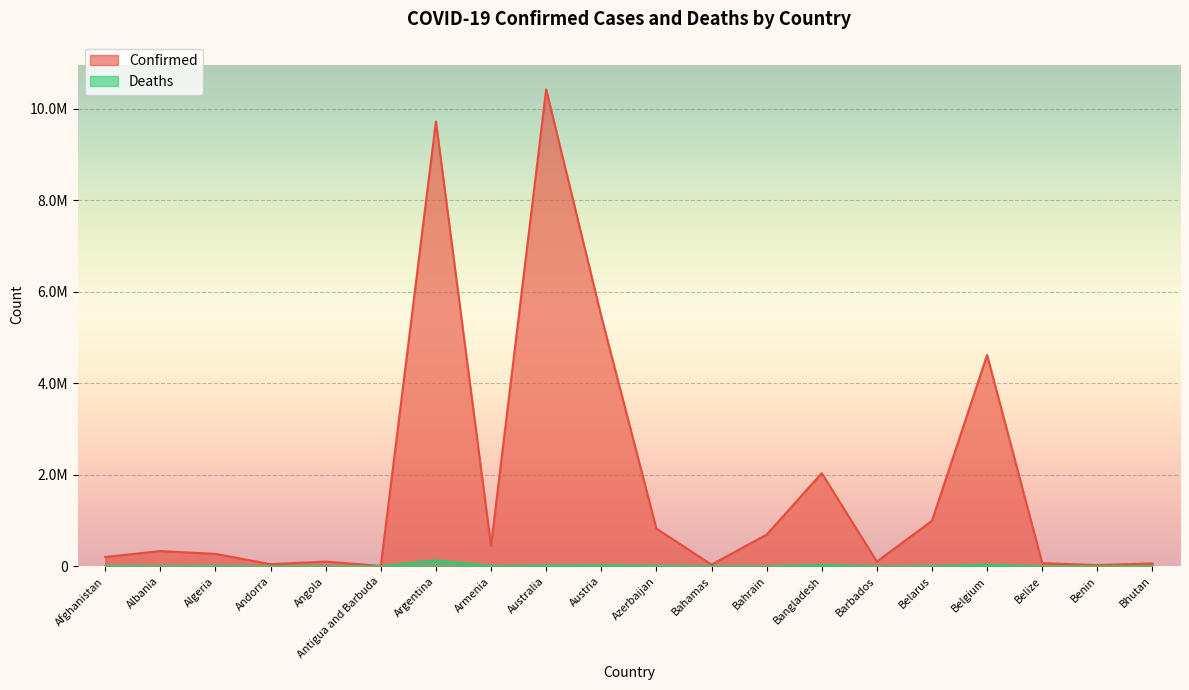

What position from the right is Andorra?

17